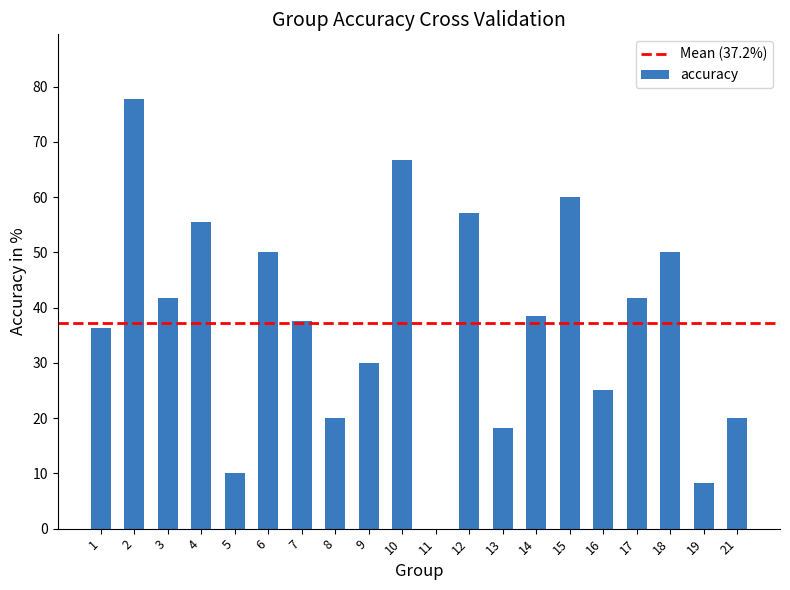

Is it true that the value at 12 is 83.3?

False